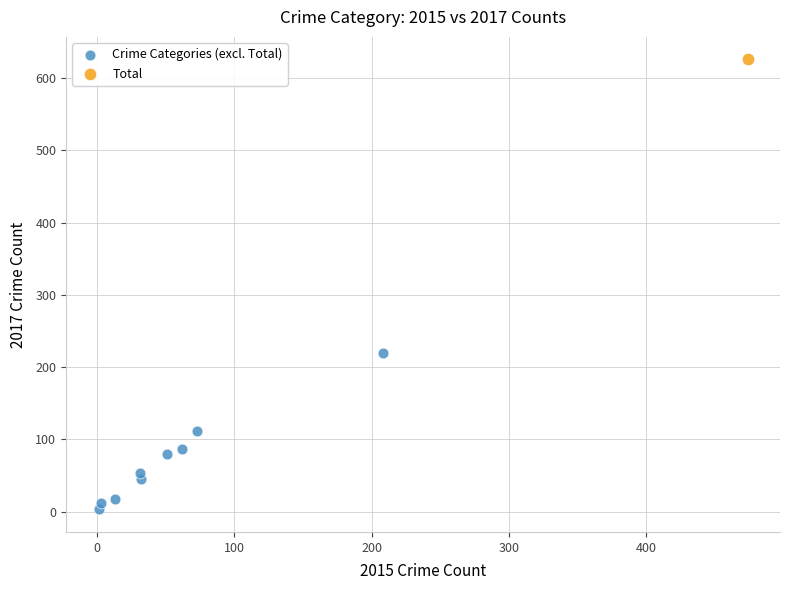

What are all the series names shown in the legend?

Crime Categories (excl. Total), Total